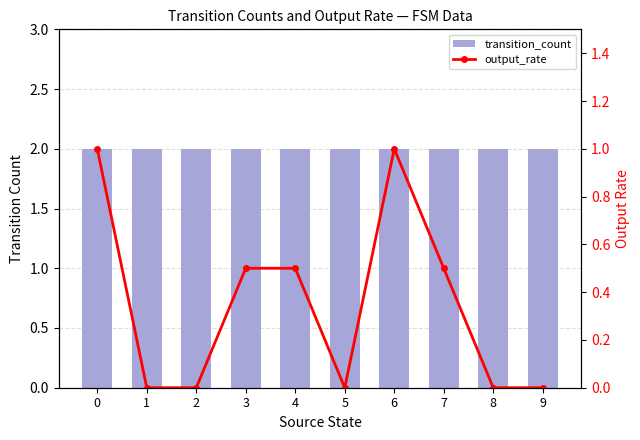

How many data points in output_rate are above 0?

5